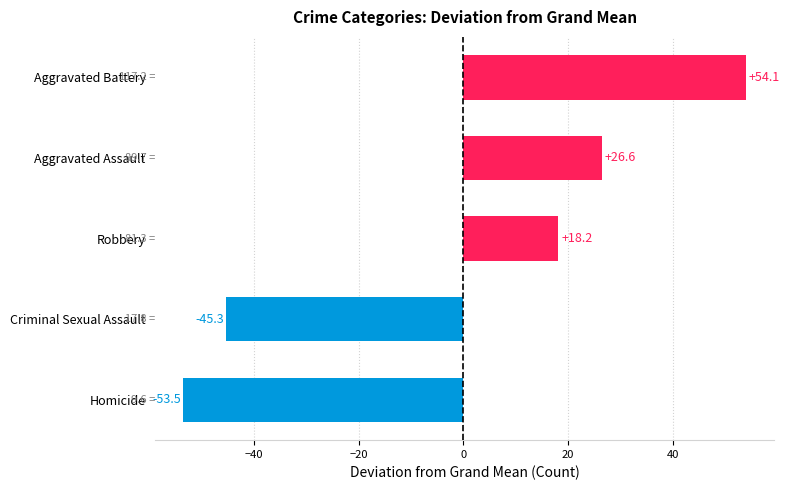

Does the chart contain any negative values?

Yes